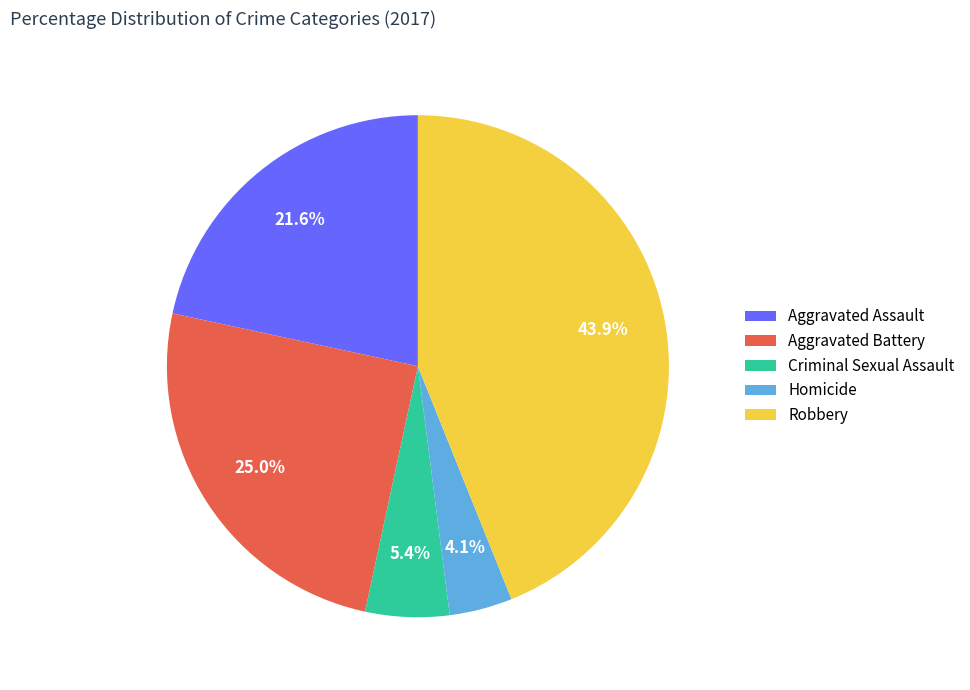

How many segments does this pie chart have?

5